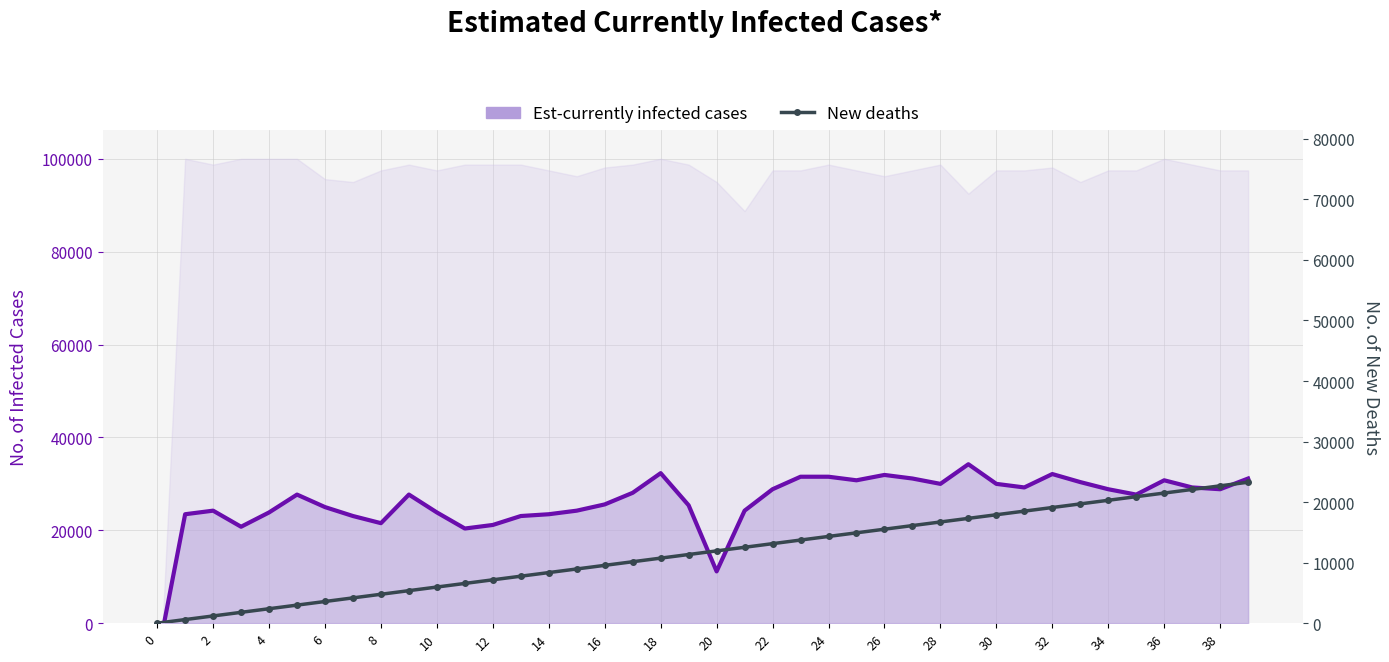

How many lines are shown in the chart?

1